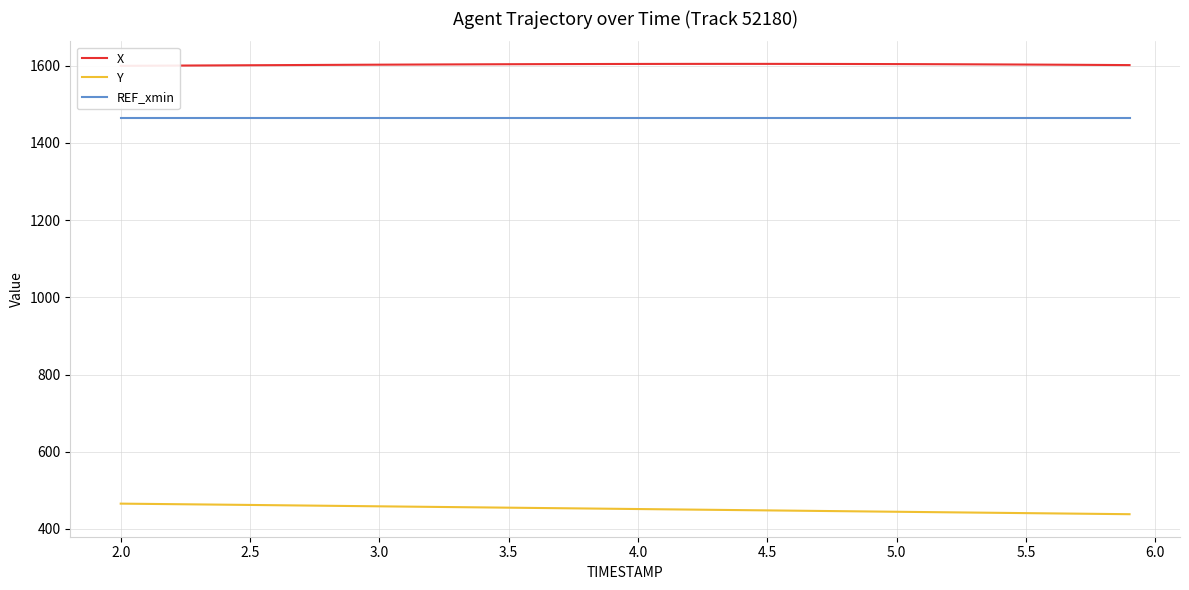

True or false: Y and REF_xmin intersect in this chart.

False